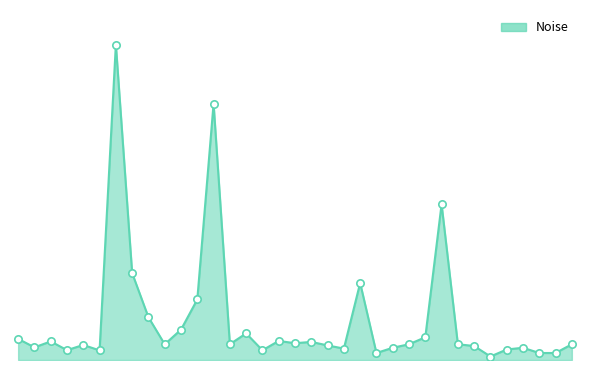

Is this an area chart (filled region under the line)?

Yes